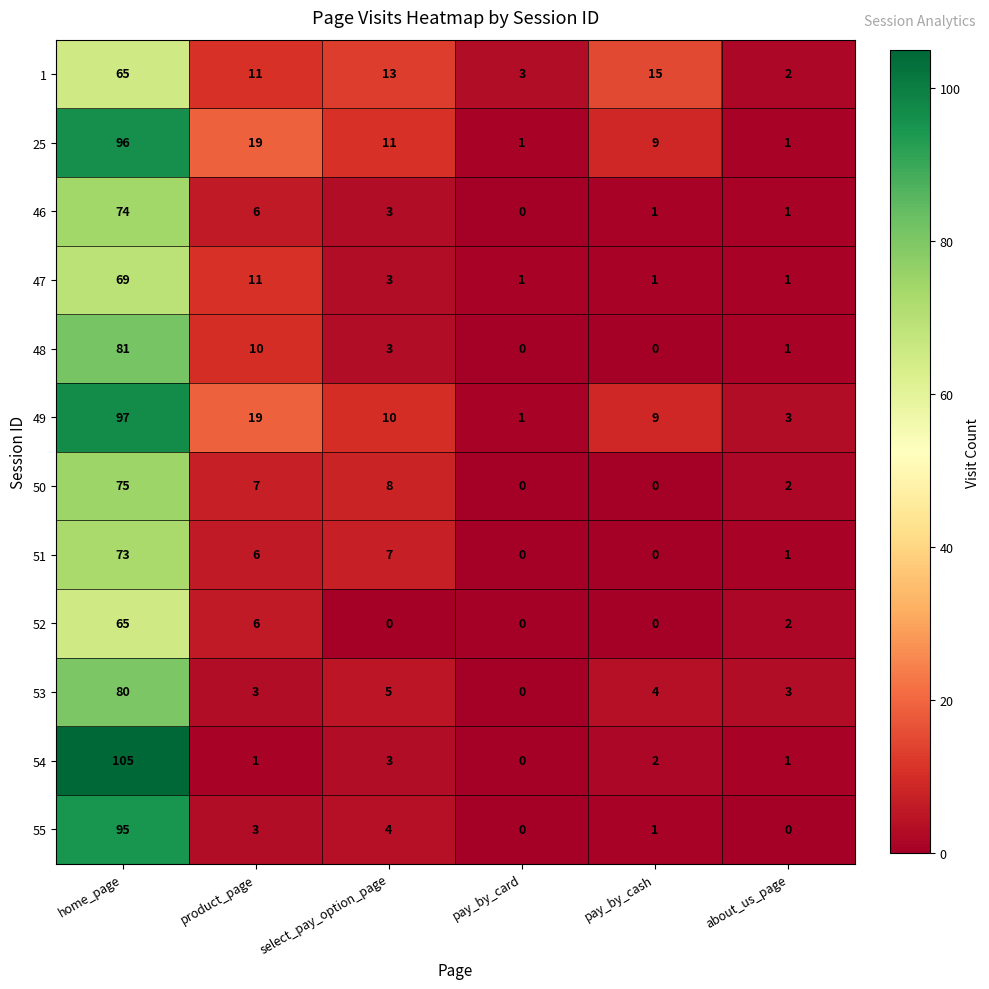

What is the difference between the highest and lowest values at pay_by_cash?

15